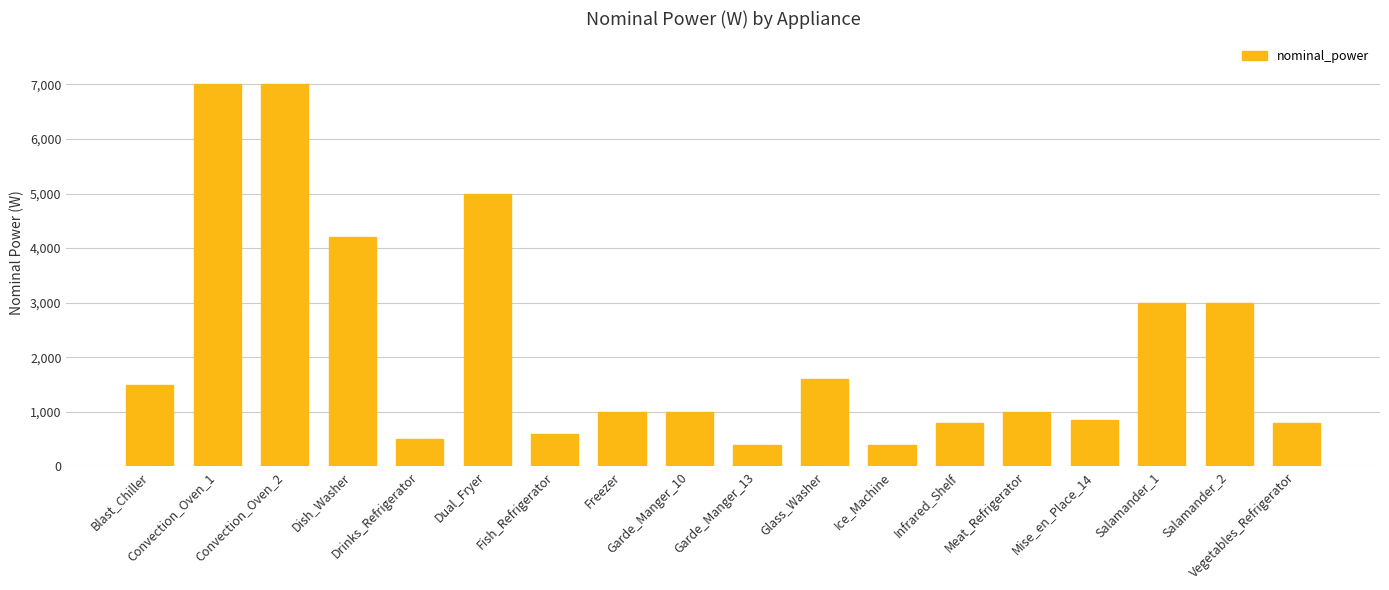

The chart shows a value of 1500 at Blast_Chiller. True or false?

True